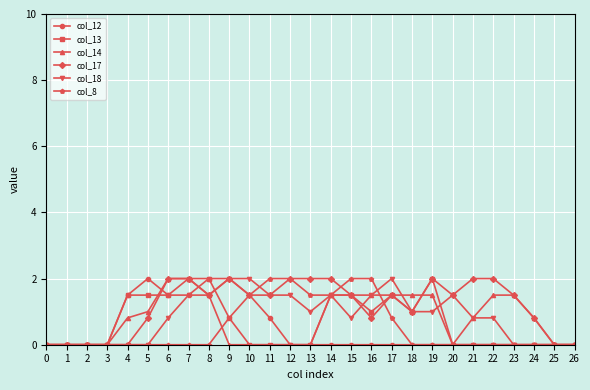

True or false: col_8 has a value of 1.5 at 10.

True